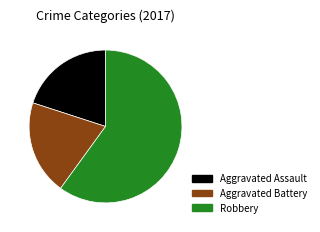

Which slice is the largest?

Robbery